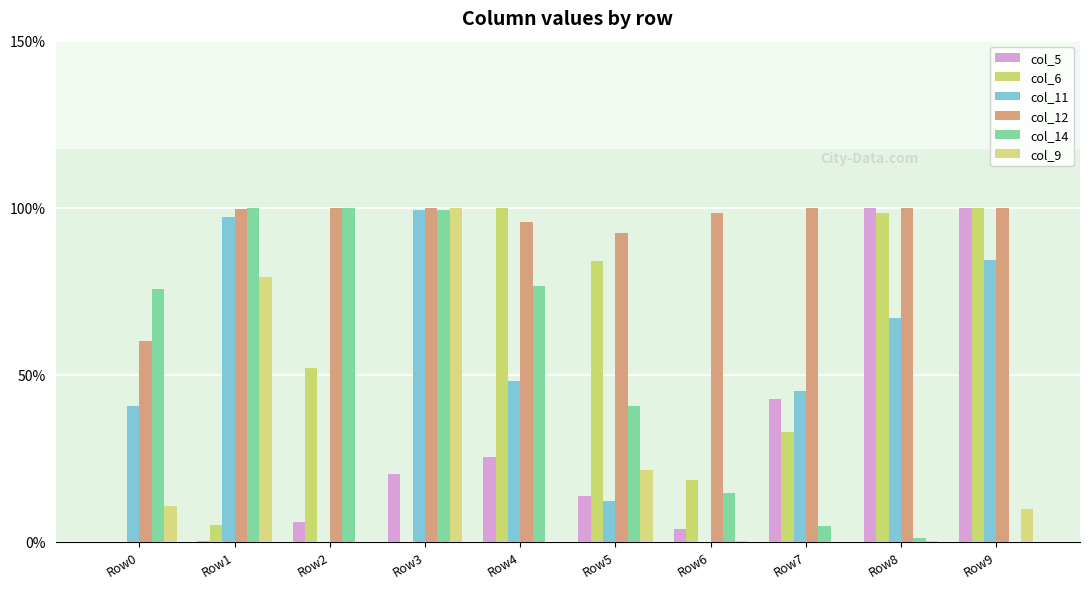

Which label corresponds to the smallest value in the chart?

Row0